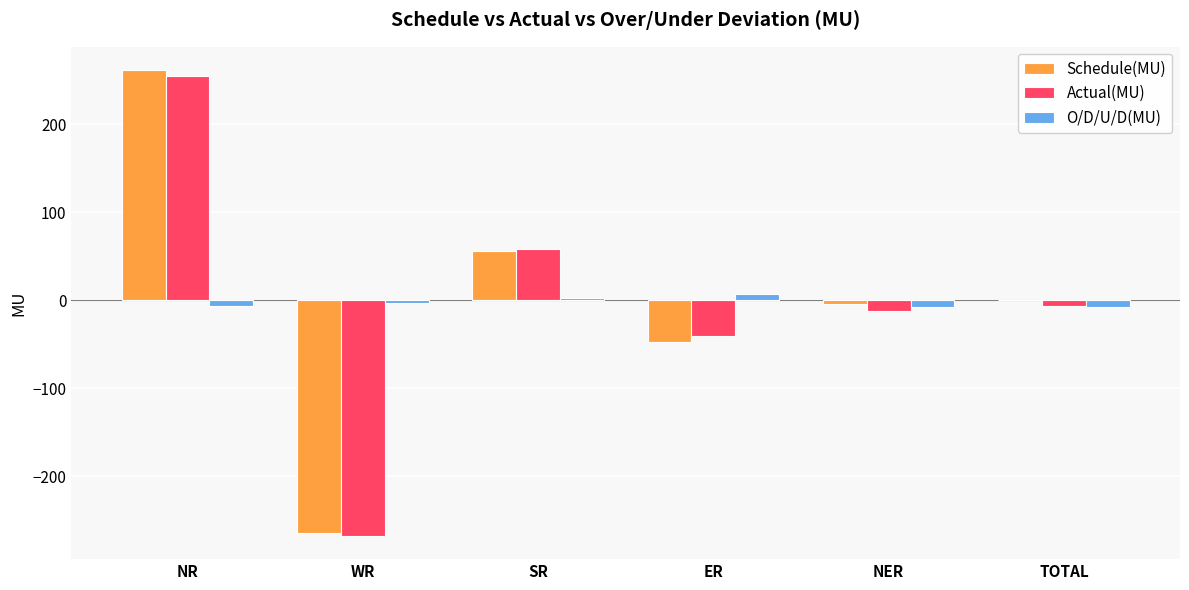

What is the highest value of the Schedule(MU) series?

261.3